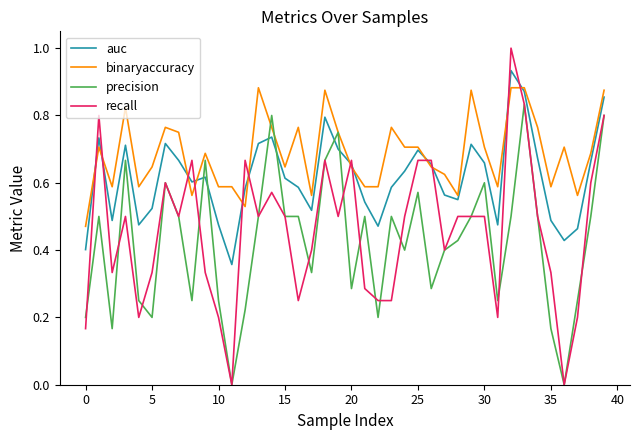

What is the sum of all auc values?

24.6